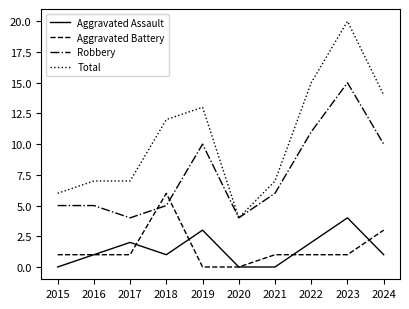

Is the value of Total at 2016 greater than the value of Aggravated Battery at 2021?

Yes